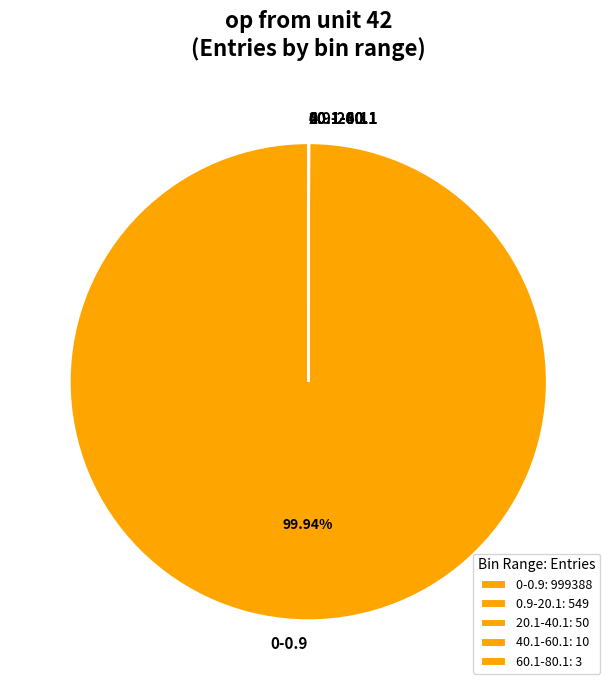

Is there a majority slice in this chart?

Yes